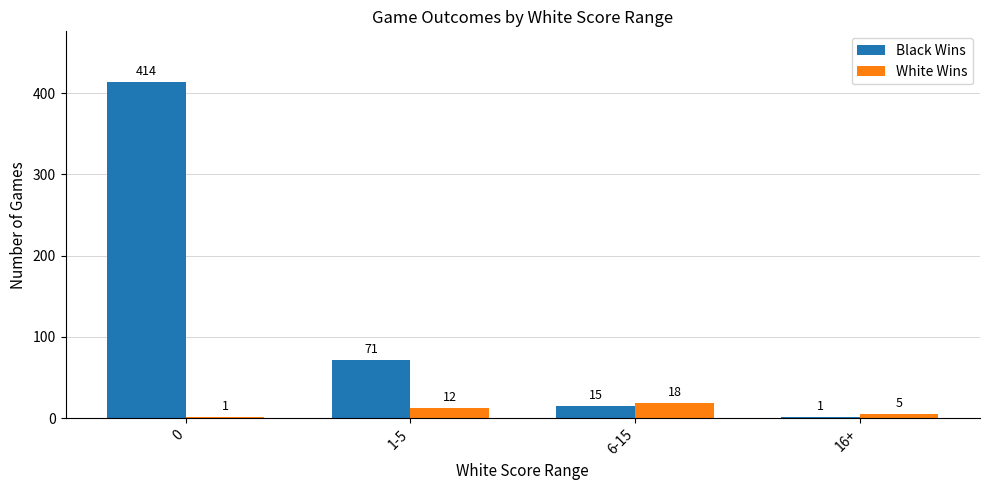

What is the sum of the White Wins values at 6-15 and 1-5?

30